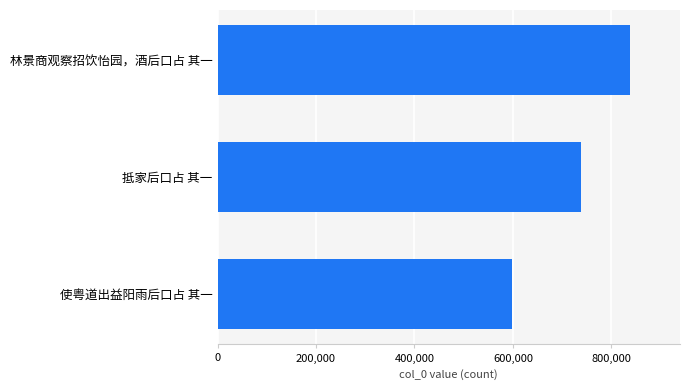

What is the average value?

725192